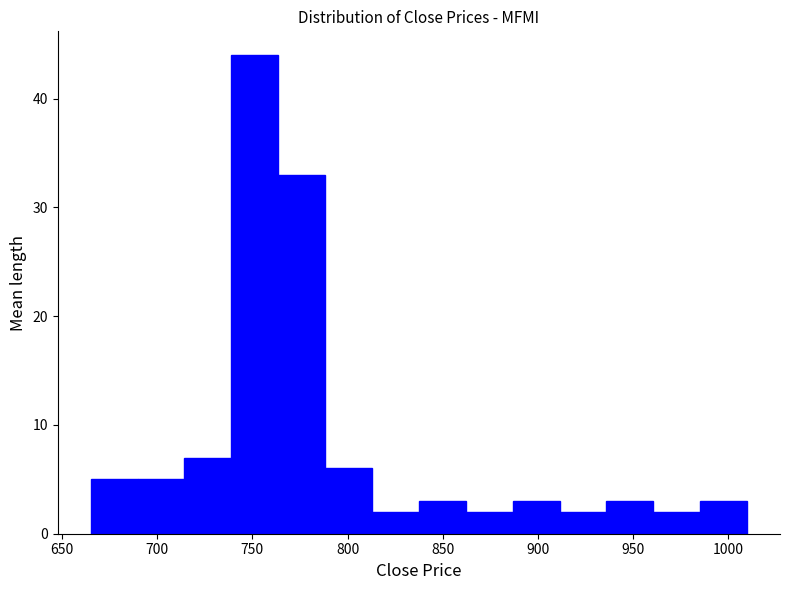

How tall is the bar that spans 665 to 690 on the x-axis? Neither the bar edges nor the heights are printed on the chart, so give them approximately, as read against the axes.

5